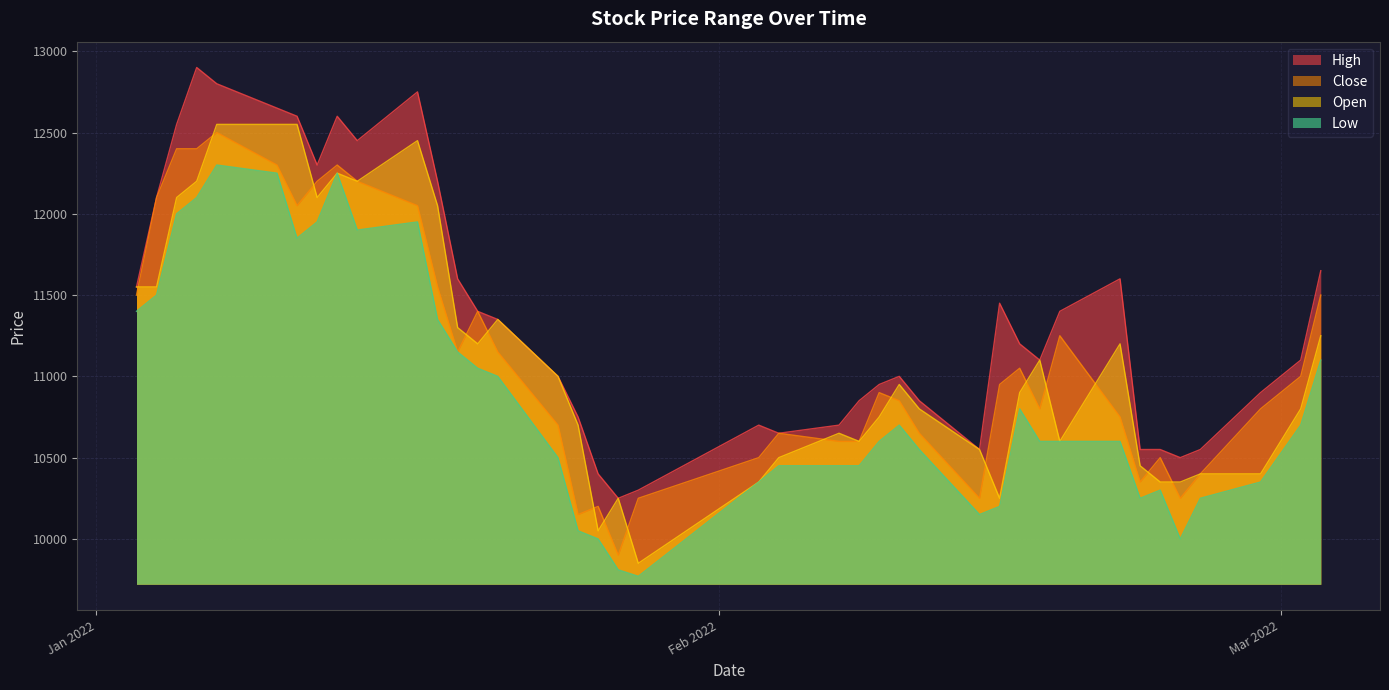

True or false: Open and Low intersect in this chart.

False